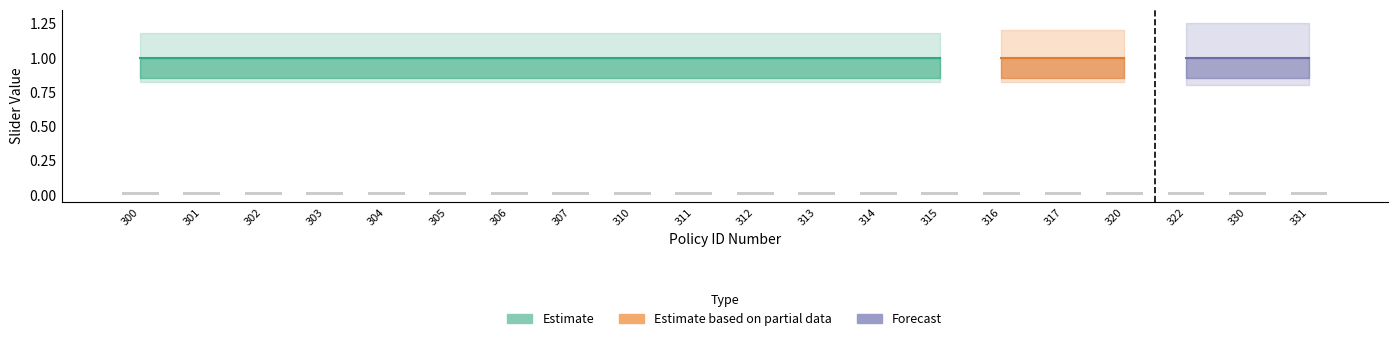

How many groups of bars are there?

20